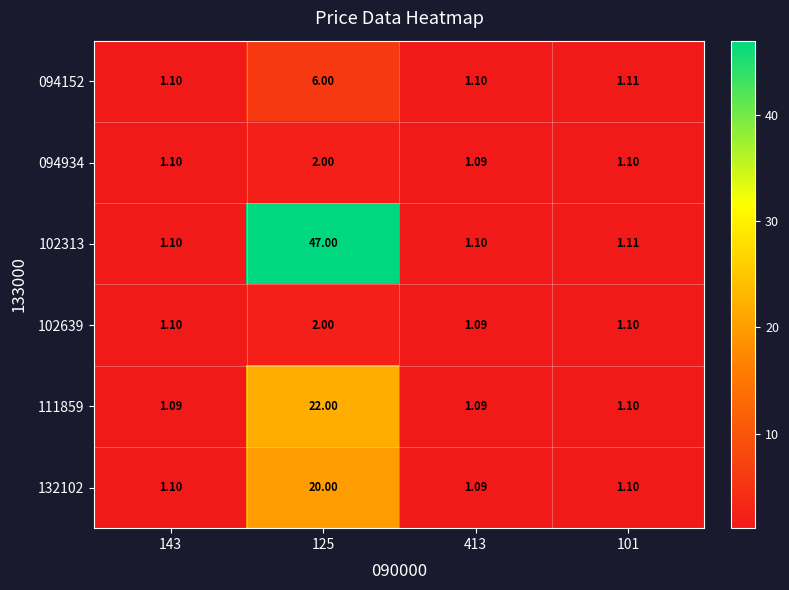

Is the value of 132102 at 125 greater than the value of 094152 at 101?

Yes